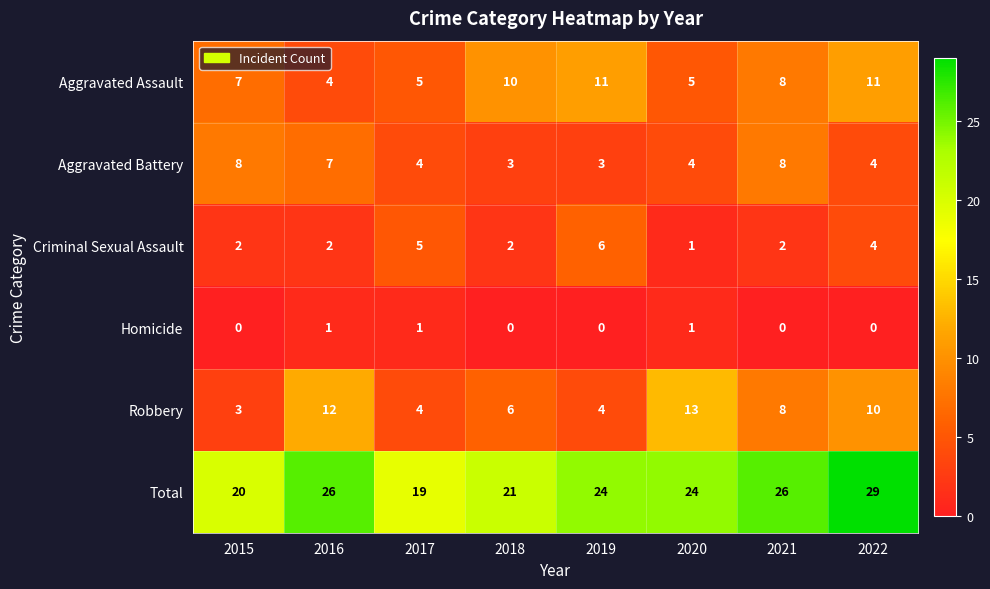

Is the value of Robbery at 2019 greater than the value of Criminal Sexual Assault at 2021?

Yes